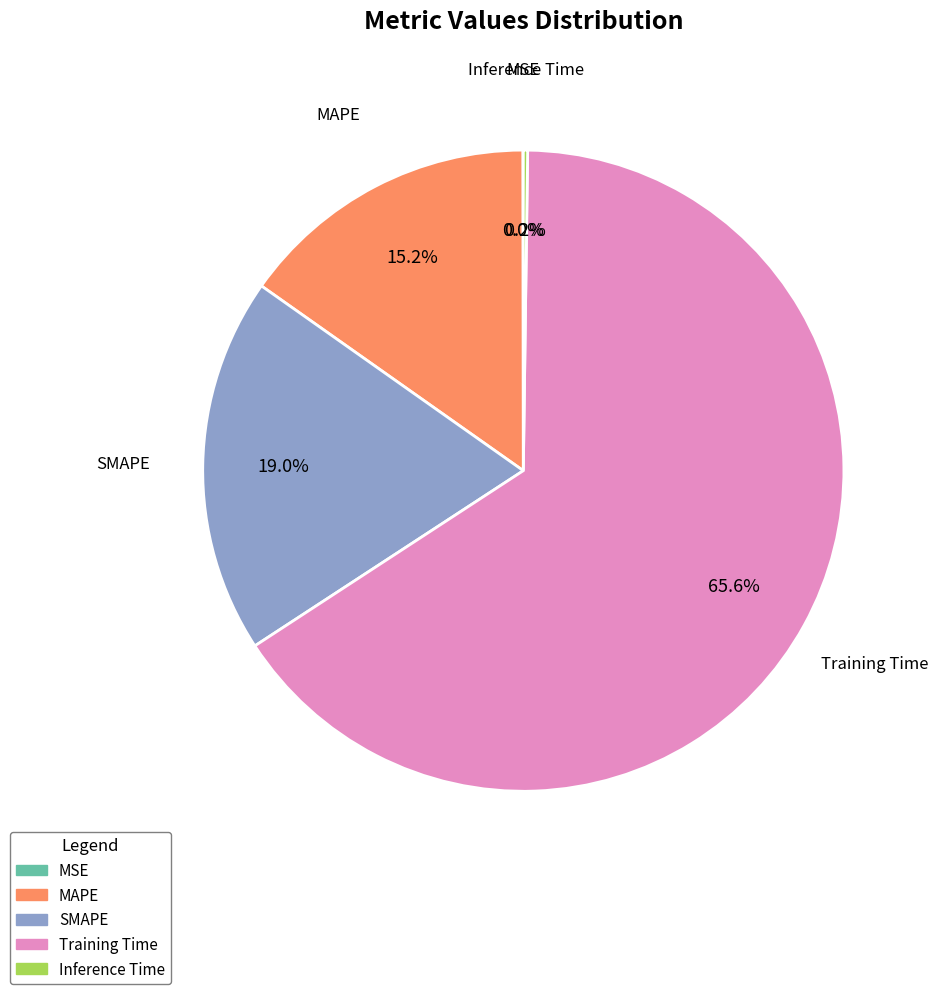

Which slice is the largest?

Training Time